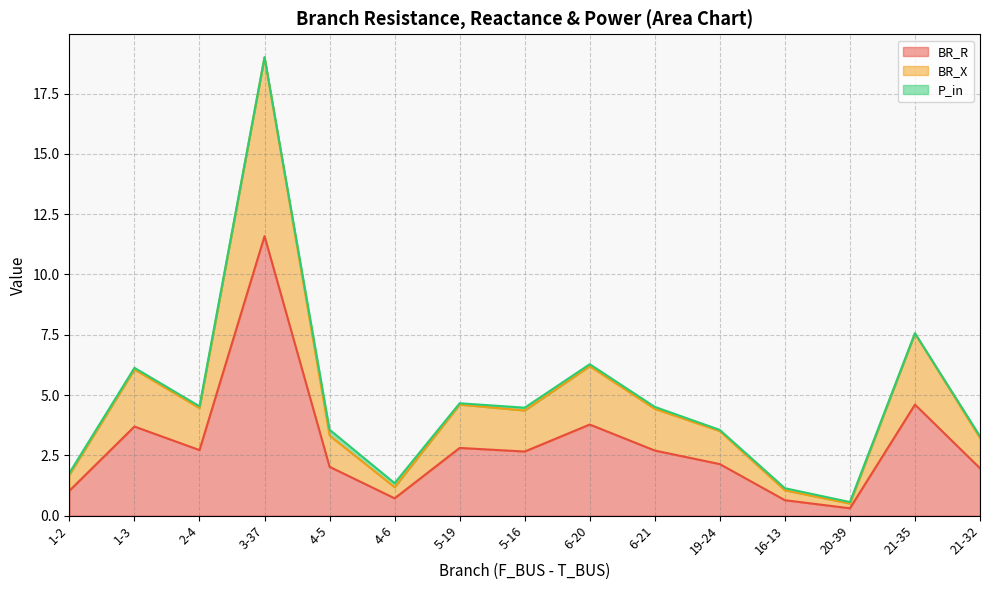

At which label does BR_R reach its peak?

3-37